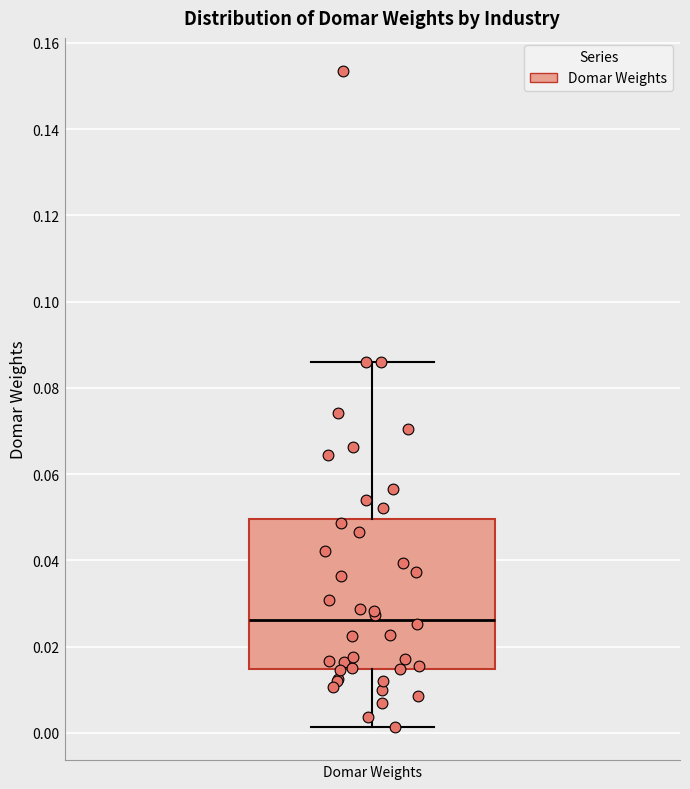

Where does the median line of the box for Domar Weights sit on the y-axis? The values are not printed on the chart, so give them approximately, as read against the axis.

0.026